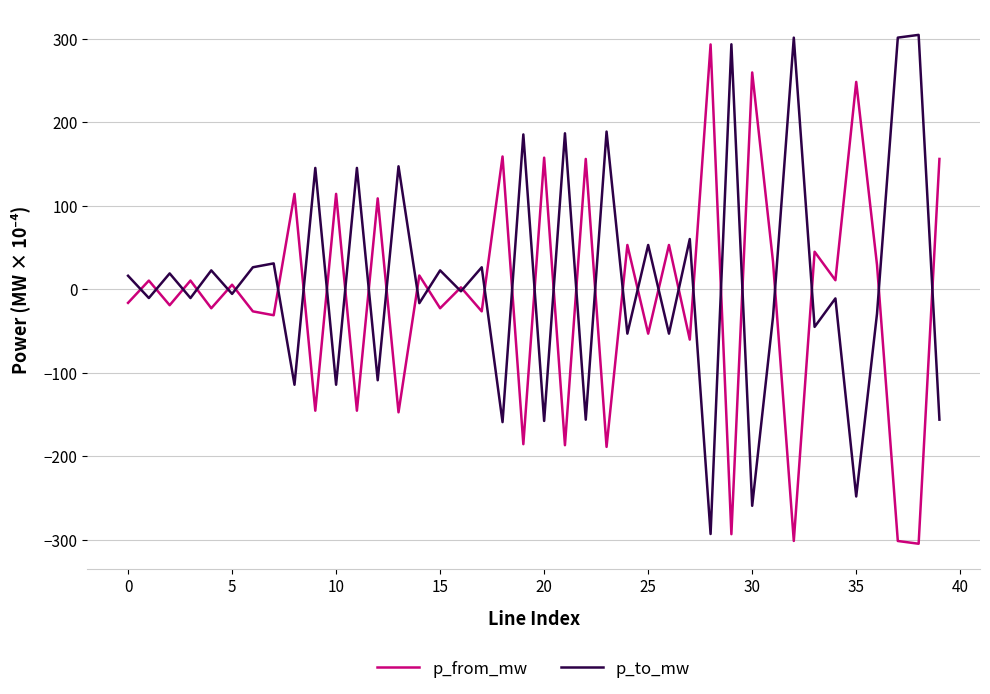

What is the maximum value shown in the chart?

304.7